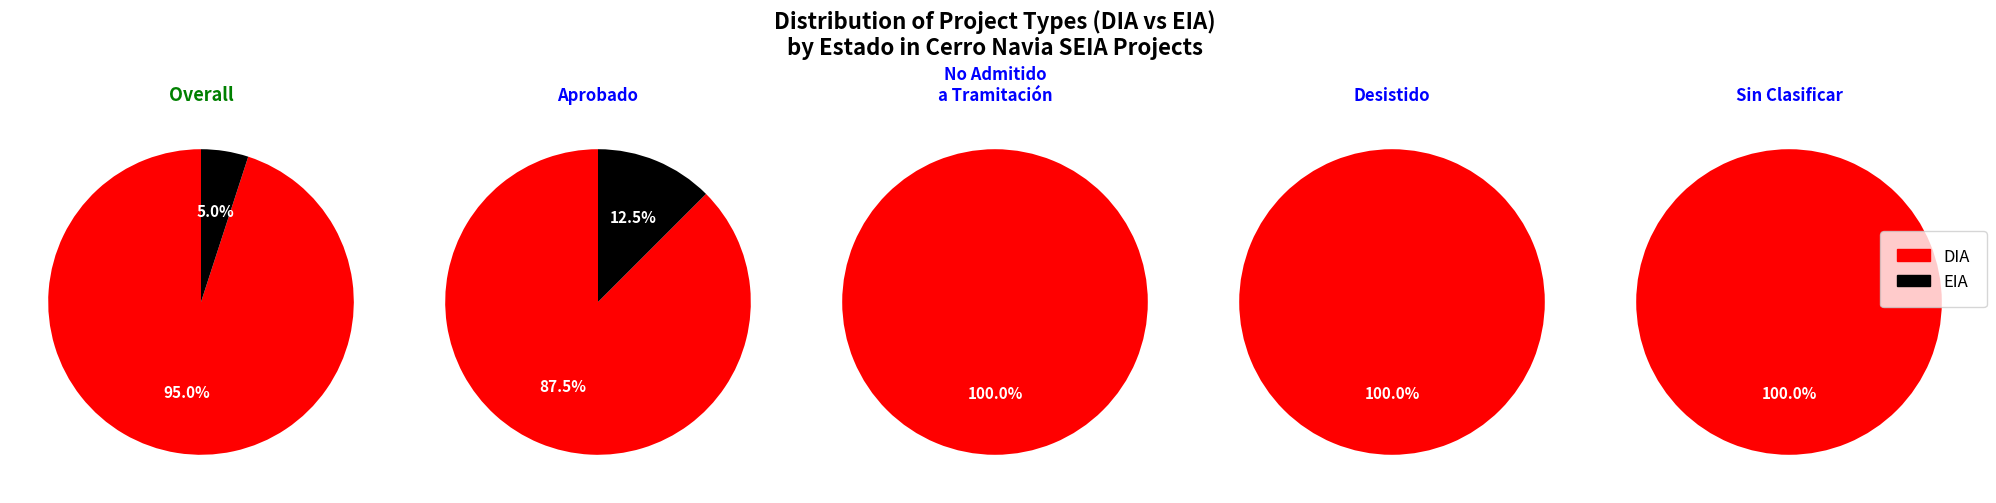

Count the number of slices in the pie.

2